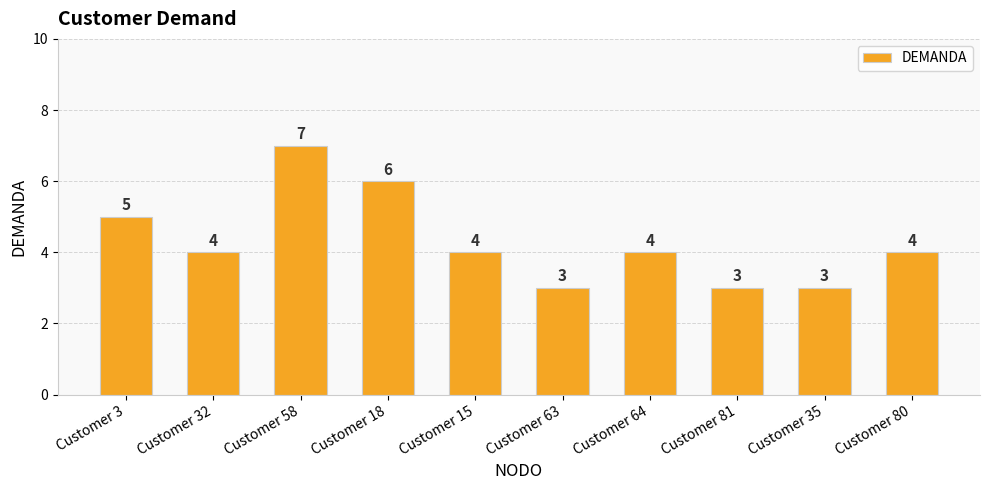

The chart shows a value of 7 at Customer 58. True or false?

True